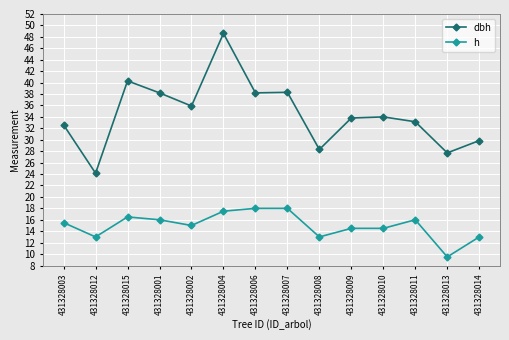

What is the spread (max minus min) of values at 431328006?

20.2